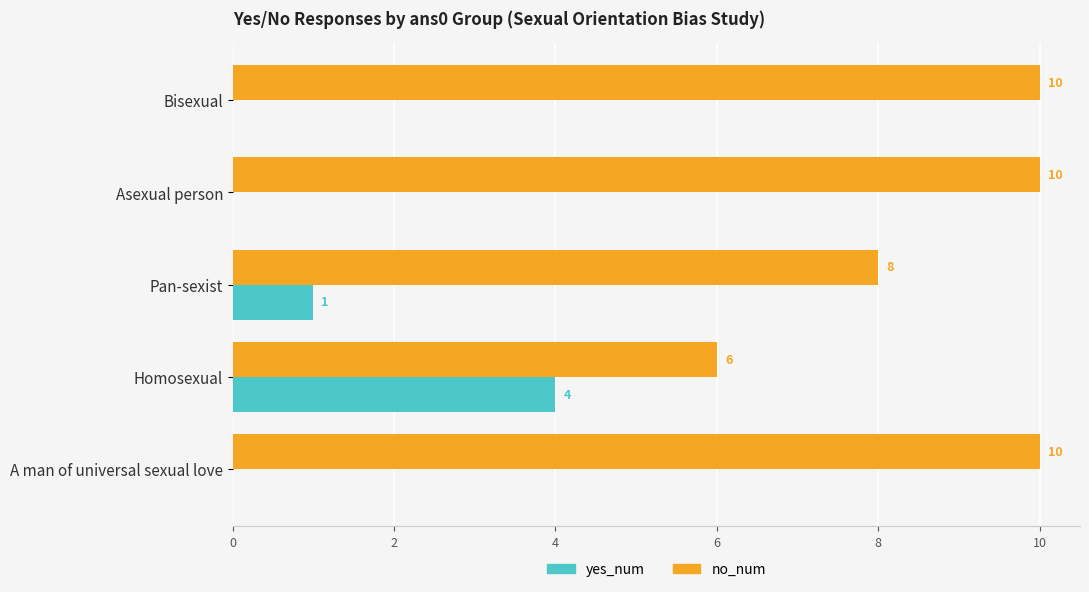

Between Pan-sexist and Homosexual, which series saw the biggest shift?

yes_num